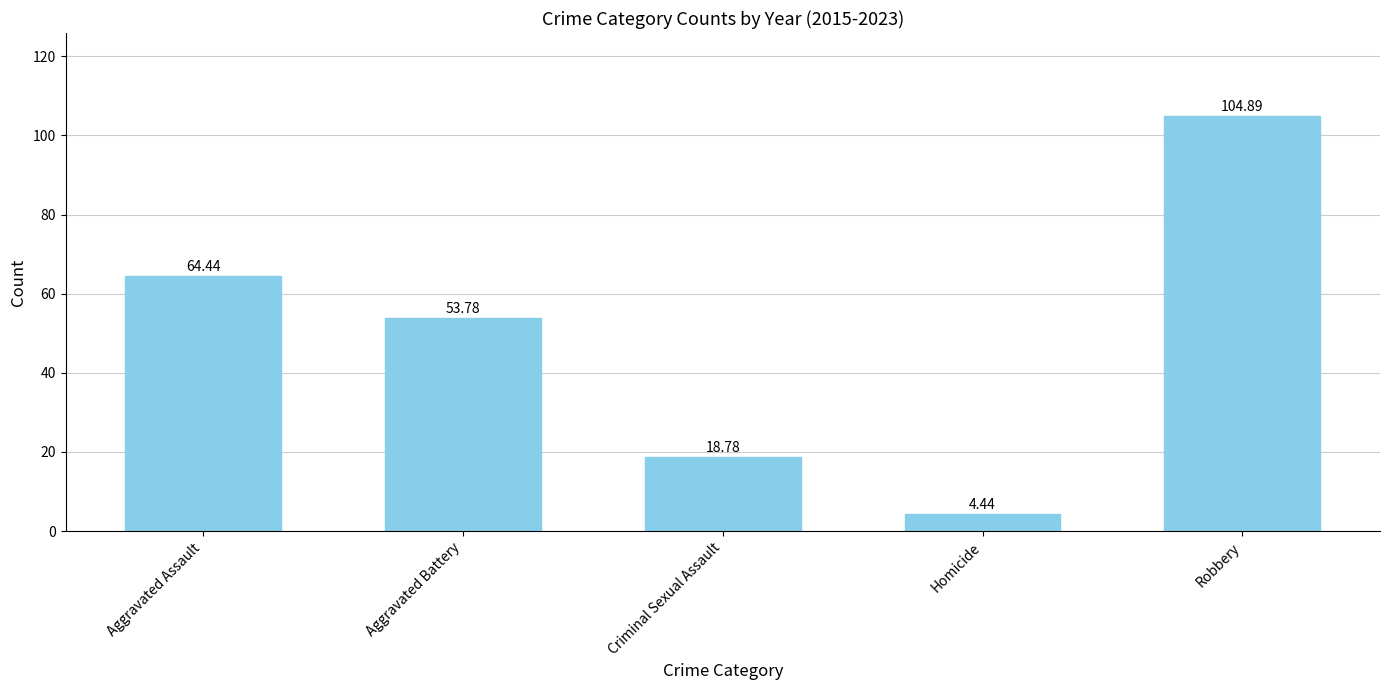

What is the average value?

49.3